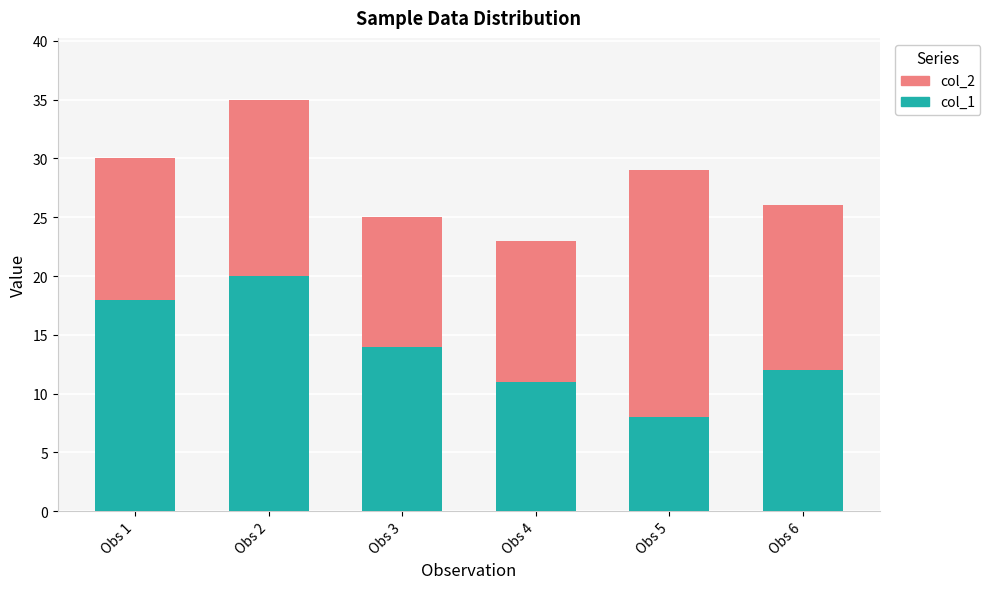

Rank the categories by col_1 value from lowest to highest.

Obs 5, Obs 4, Obs 6, Obs 3, Obs 1, Obs 2